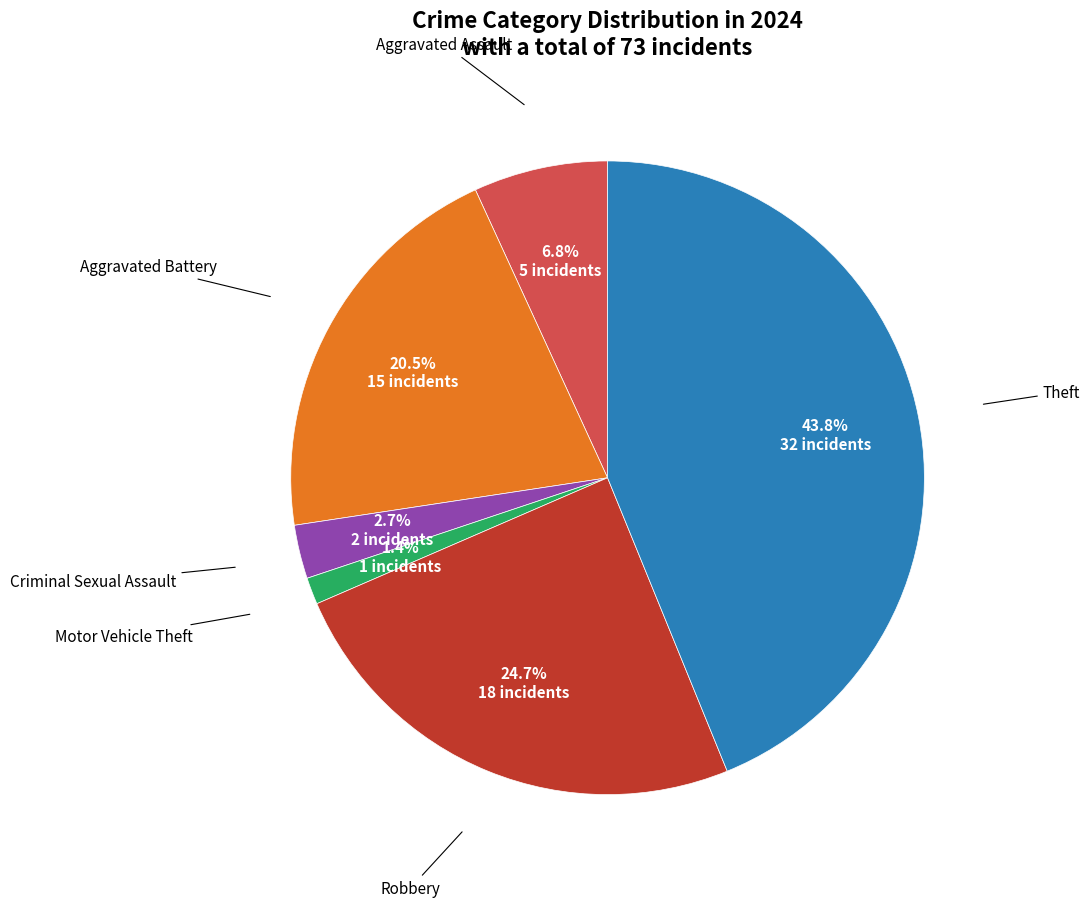

Does any single category account for the majority?

No